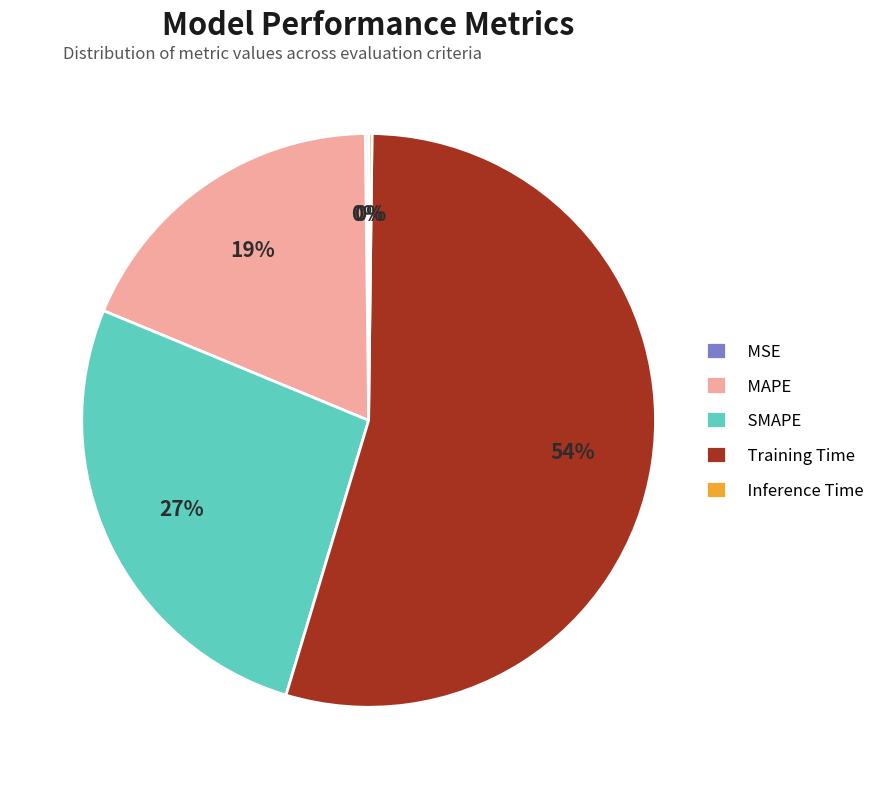

To the nearest percent, what is the average slice percentage?

20%